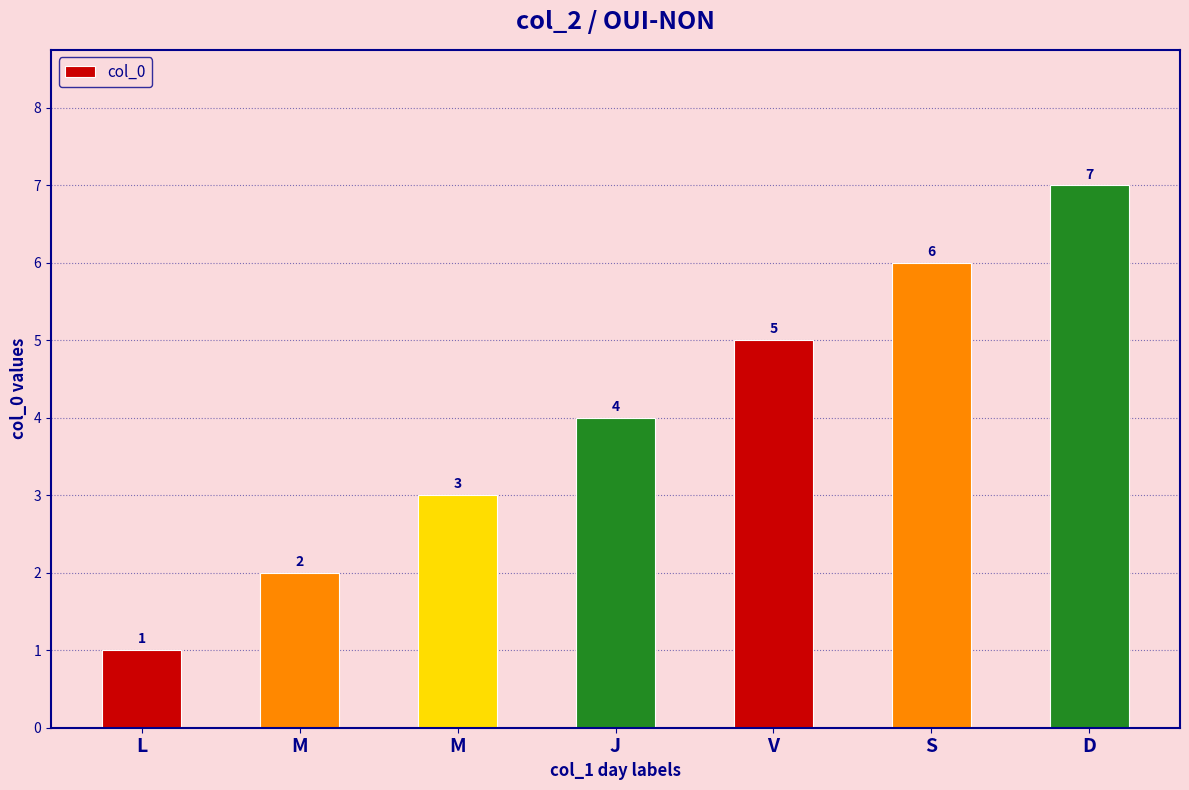

What is the difference between the second highest and second lowest values?

4